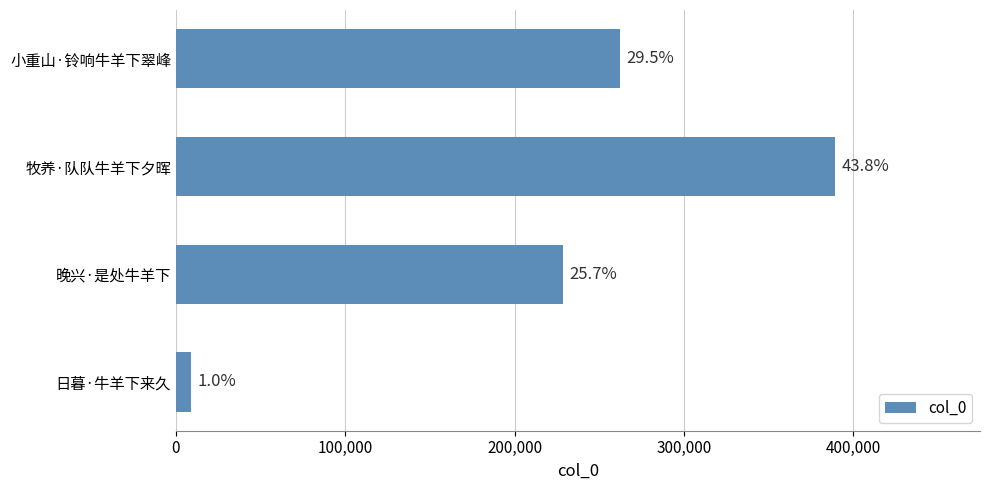

How many bars are there in total?

4